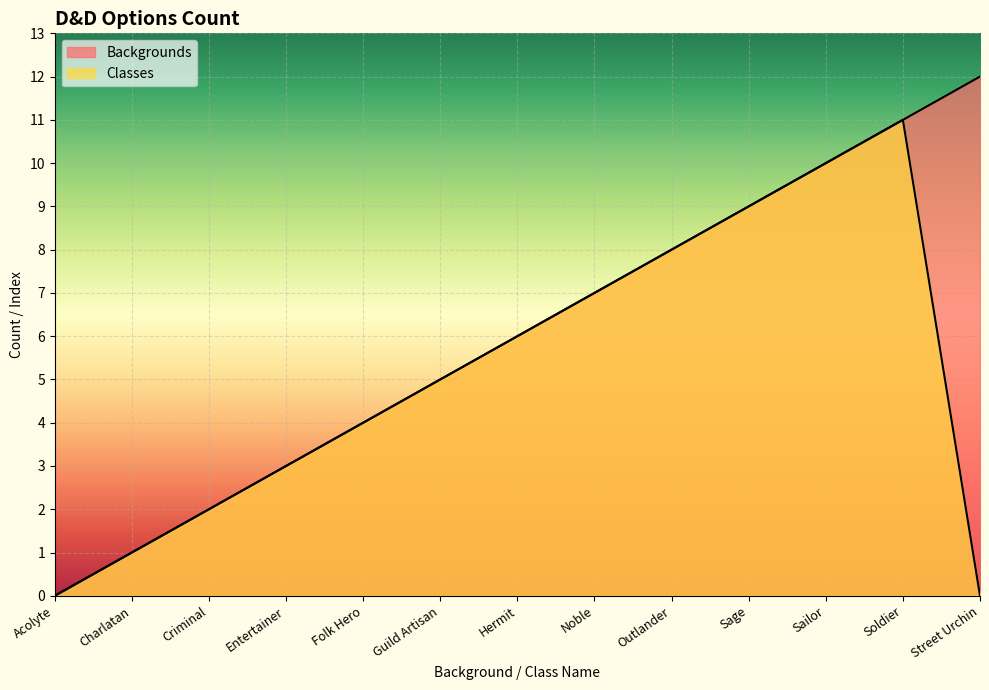

Reading left to right, list all the values displayed in this chart.

Backgrounds: Acolyte=0	Charlatan=1	Criminal=2	Entertainer=3	Folk Hero=4	Guild Artisan=5	Hermit=6	Noble=7	Outlander=8	Sage=9	Sailor=10	Soldier=11	Street Urchin=12
Classes: Acolyte=0	Charlatan=1	Criminal=2	Entertainer=3	Folk Hero=4	Guild Artisan=5	Hermit=6	Noble=7	Outlander=8	Sage=9	Sailor=10	Soldier=11	Street Urchin=0